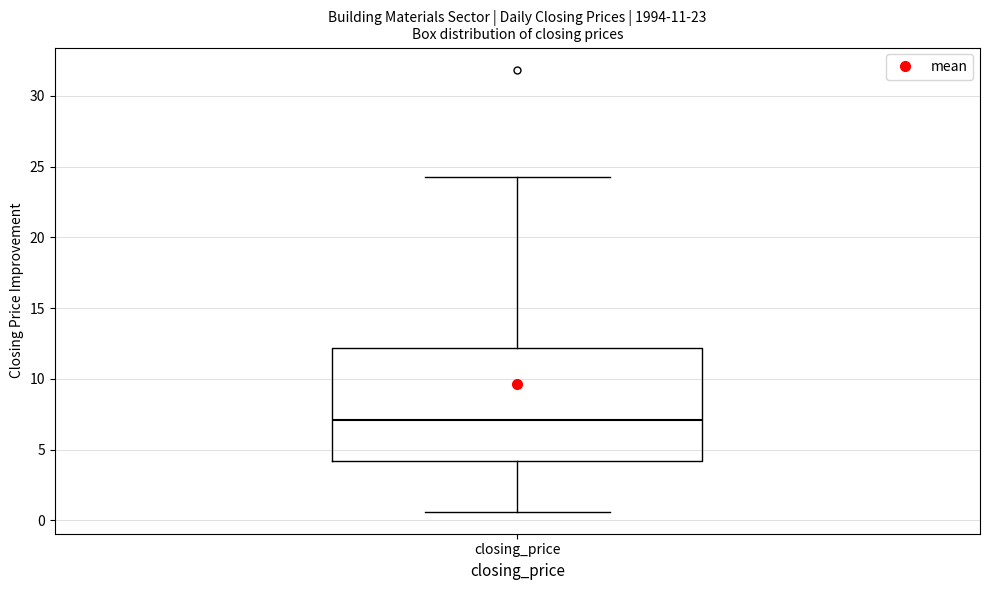

Where does the lower whisker of the box for closing_price end on the y-axis? The values are not printed on the chart, so give them approximately, as read against the axis.

0.5